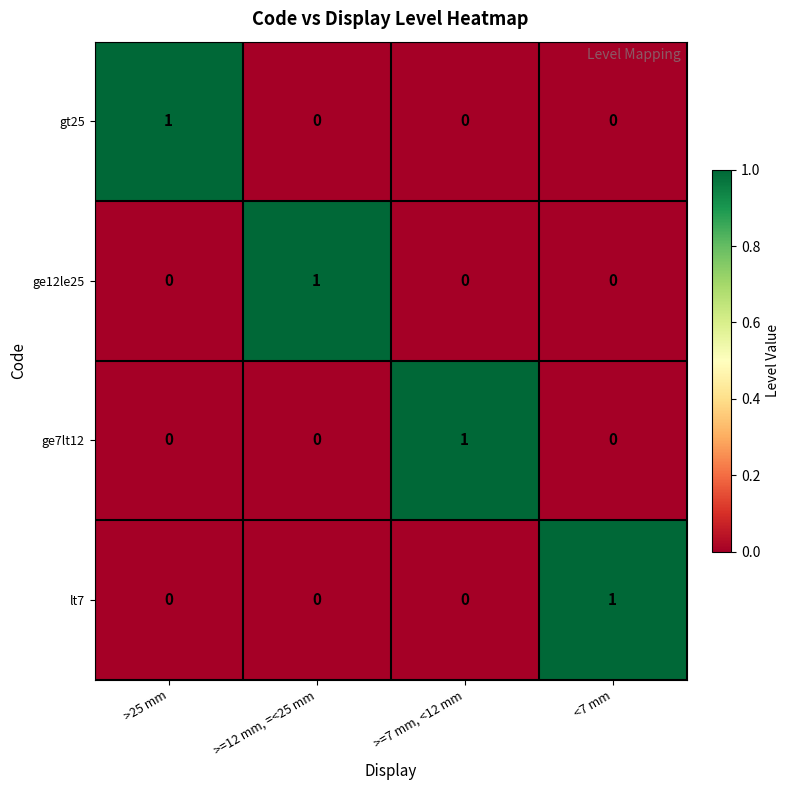

What is the difference between the highest and lowest values at >=12 mm, =<25 mm?

1